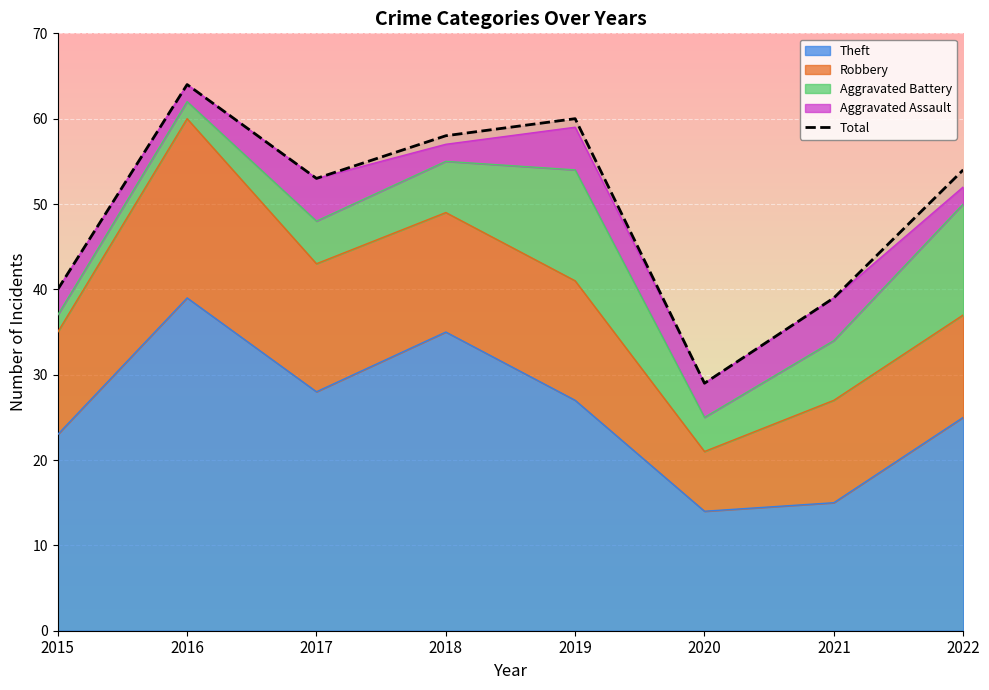

How many categories are shown in the chart?

8